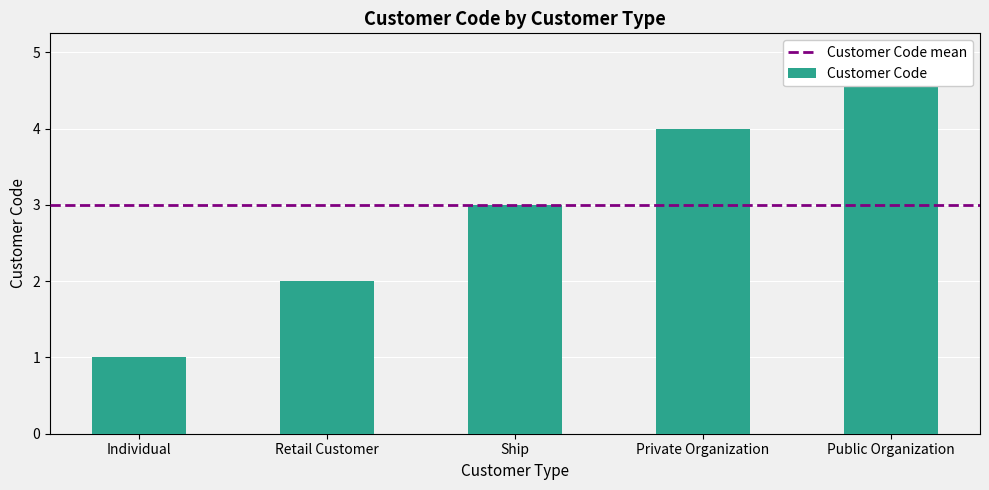

What is the minimum value shown in the chart?

1